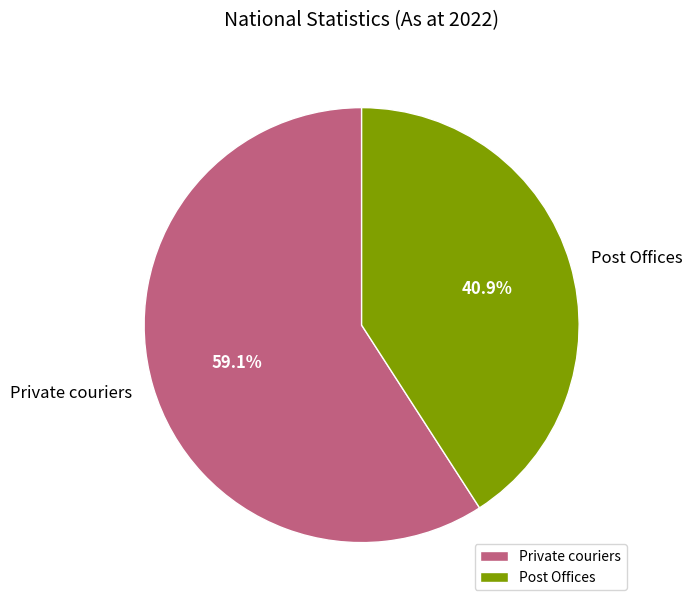

Is there a majority slice in this chart?

Yes